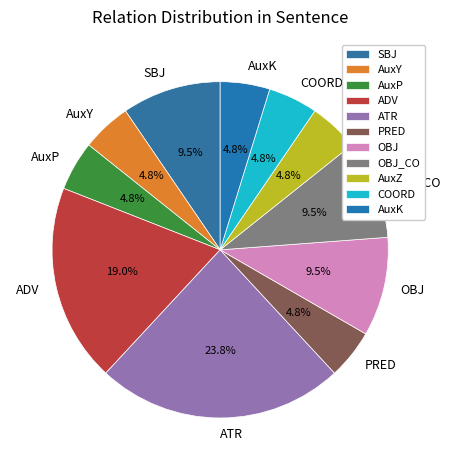

What is the total percentage of PRED and SBJ?

14.3%